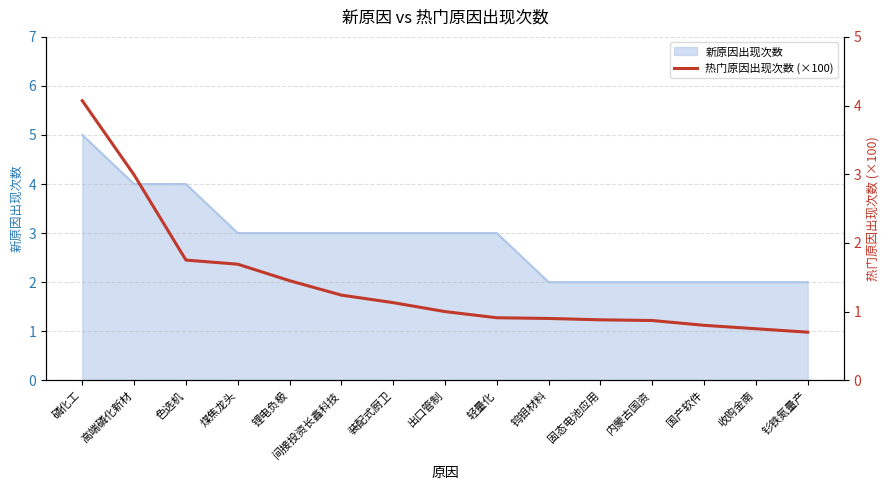

What position from the right is 色选机?

13